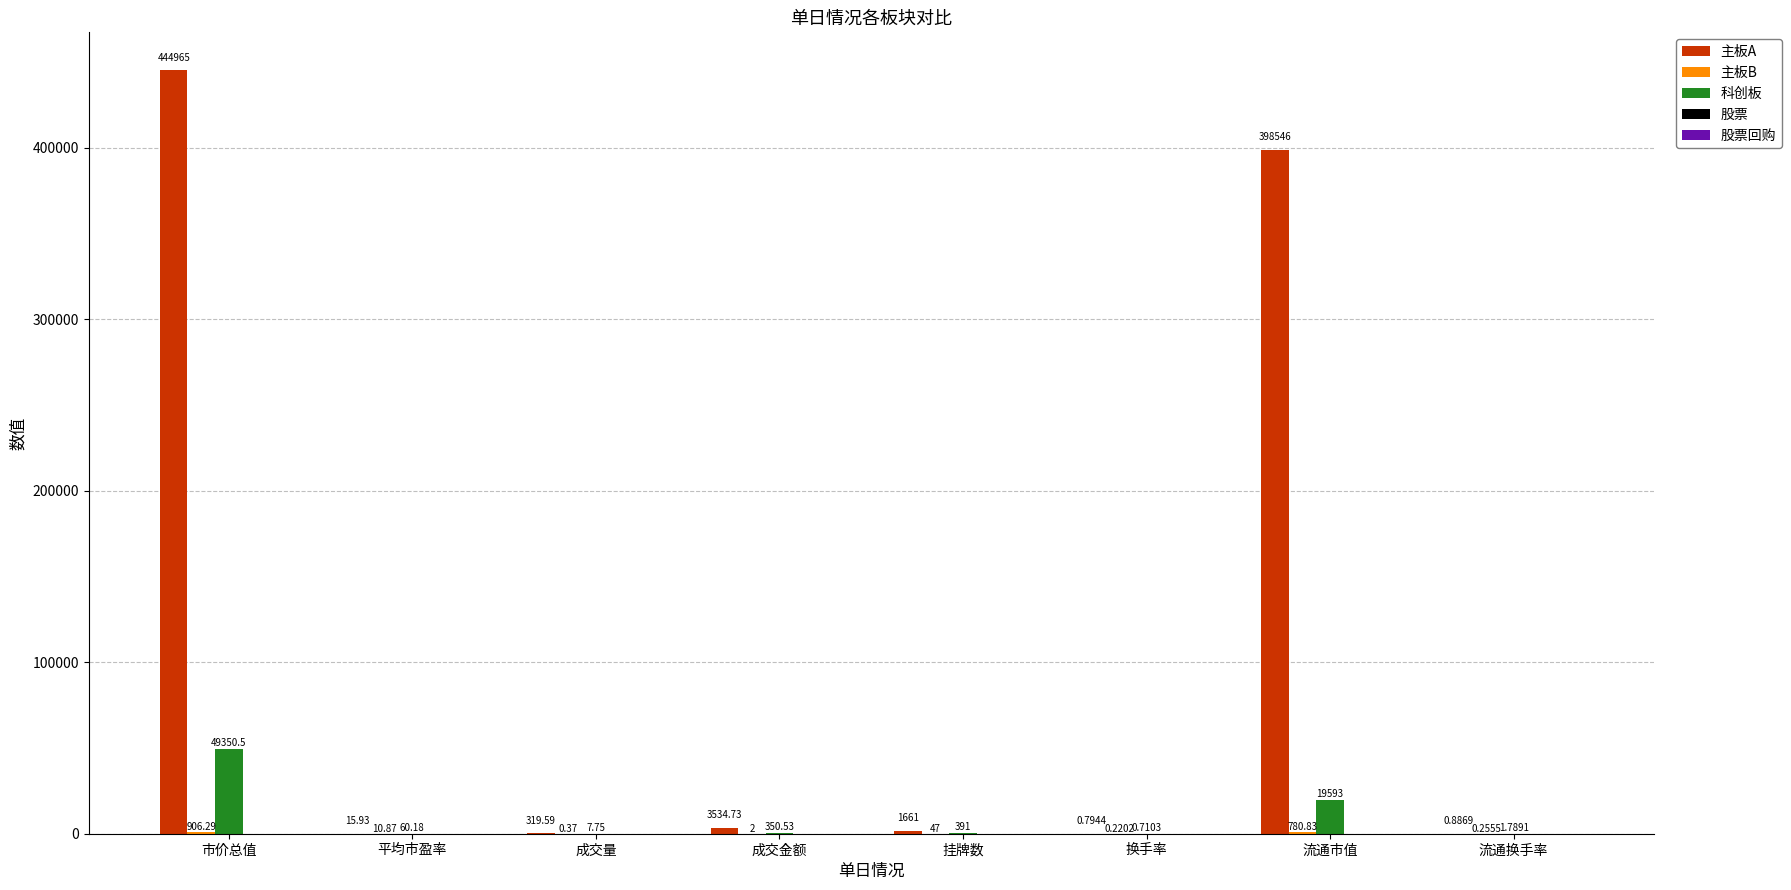

What is the maximum value shown in the chart?

444964.5